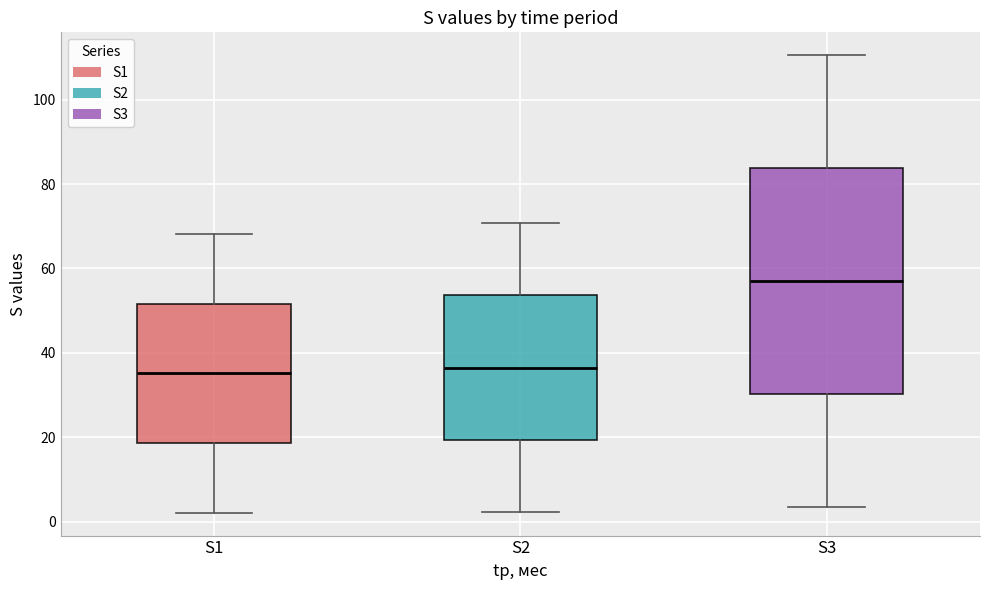

Where is the upper edge of the box for S1 on the y-axis? The values are not printed on the chart, so give them approximately, as read against the axis.

52